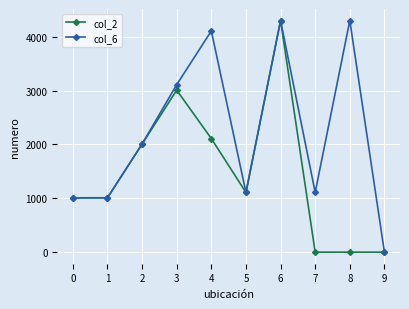

At 3, list the series in order from largest to smallest.

col_6, col_2